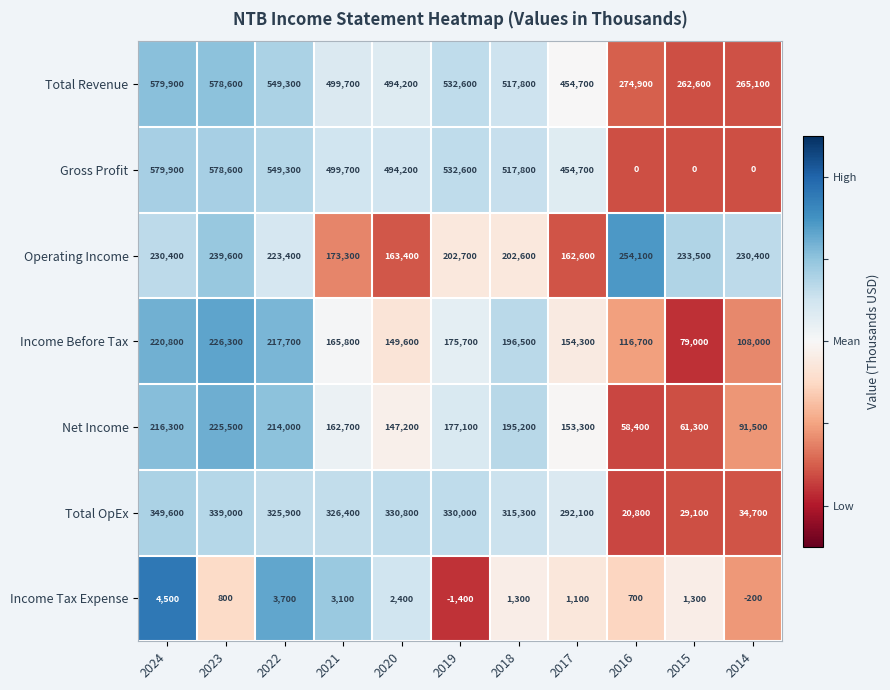

Where is Net Income nearest to the value 141950?

2020